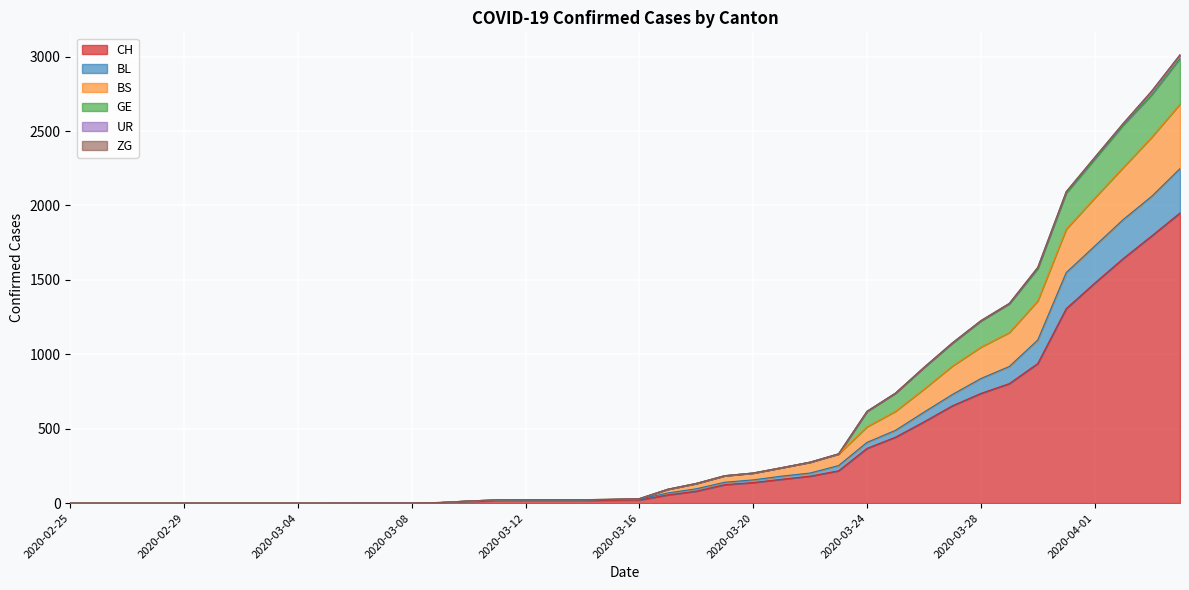

What position from the left is 2020-02-29?

5